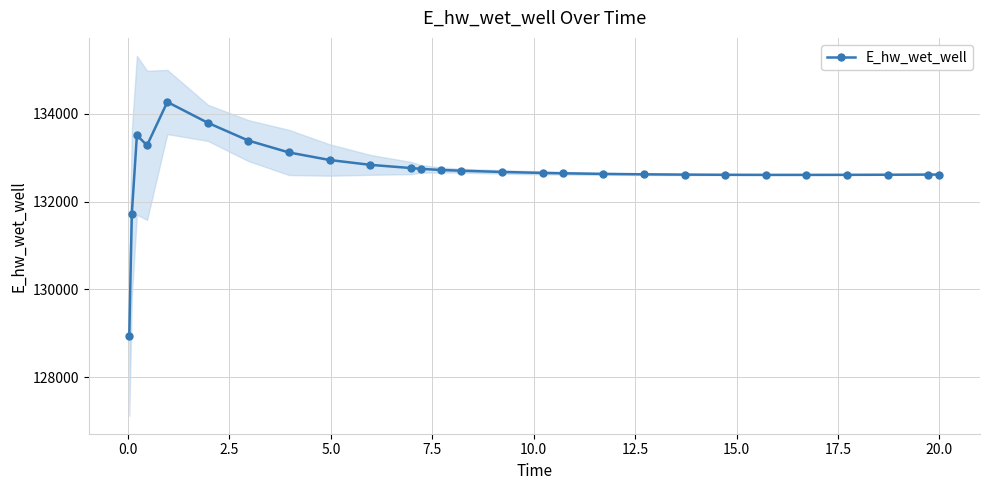

True or false: there are more than 0 points higher than both neighbors.

True